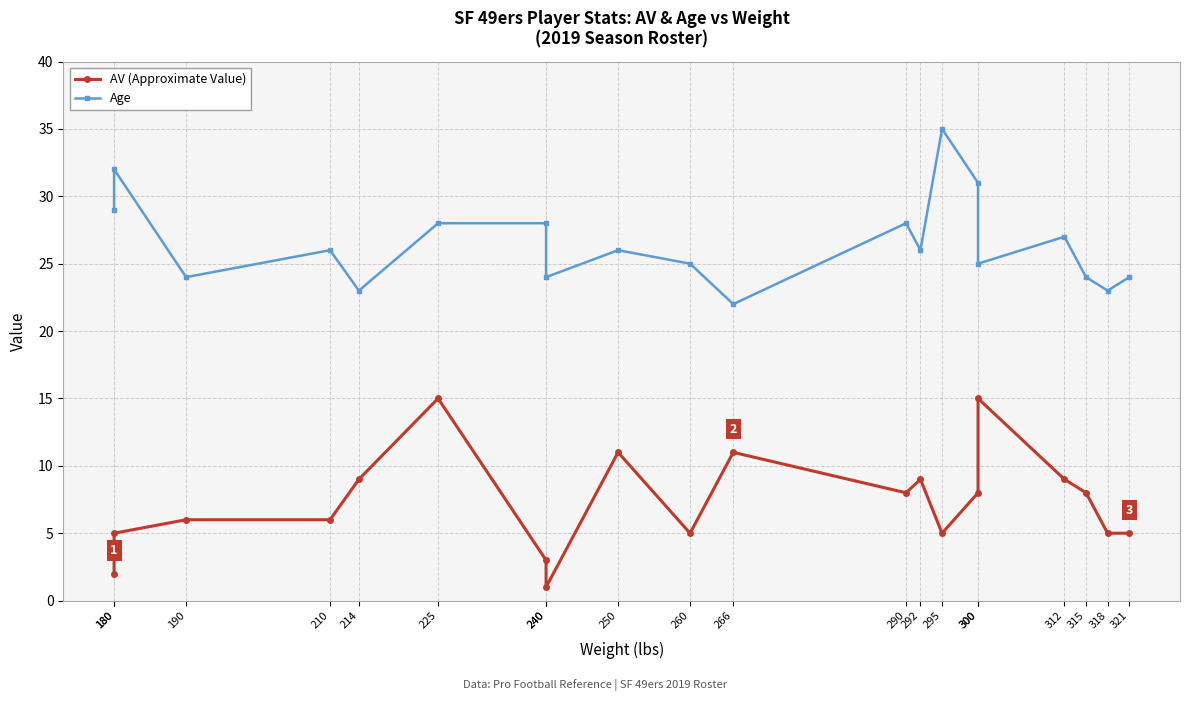

Is it true that Age equals 8 at 240?

False